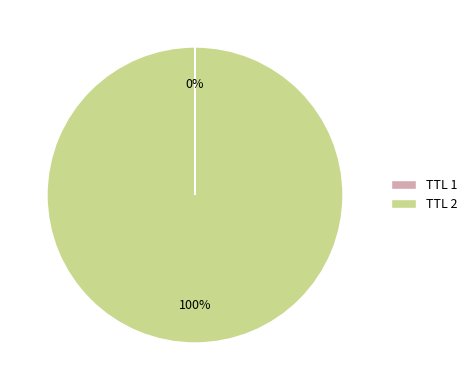

The TTL 2 slice represents 100% of the pie. True or false?

True